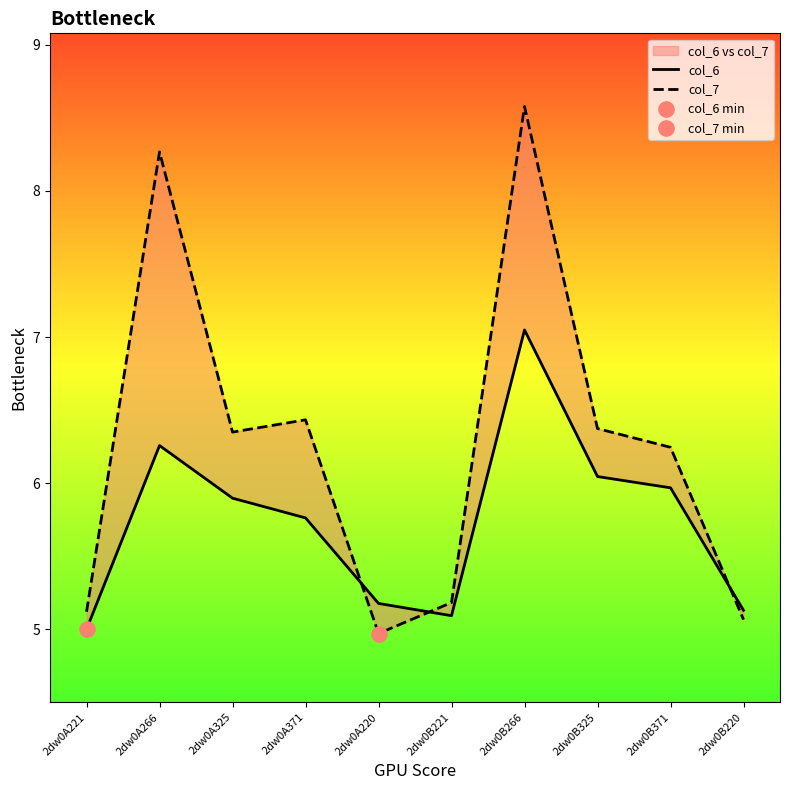

Which series has the largest total across all categories?

col_7